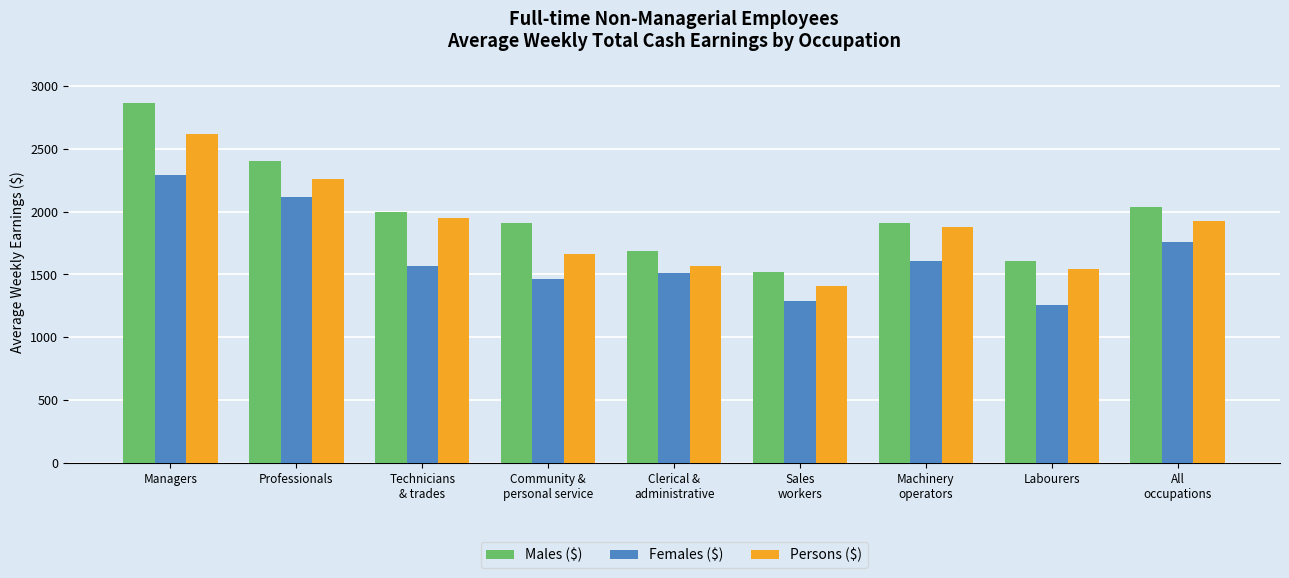

What is the total value across all series at Machinery
operators?

5393.8